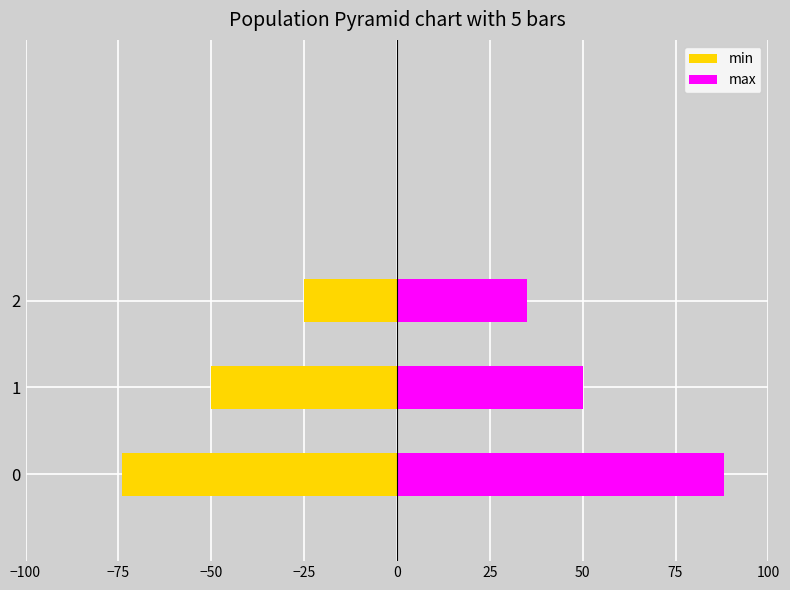

List the series in order of their overall mean, highest first.

max, min